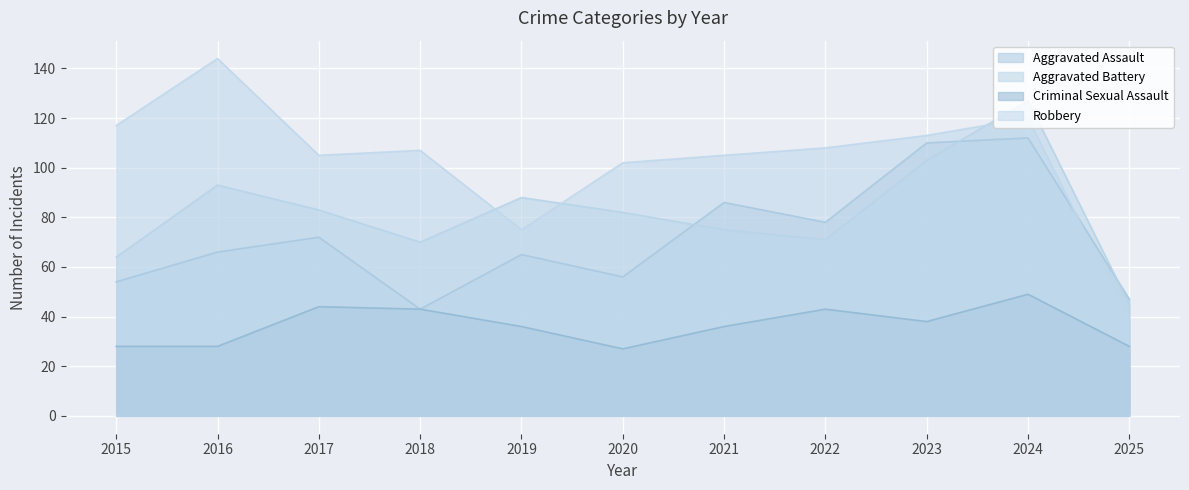

How many lines are shown in the chart?

4